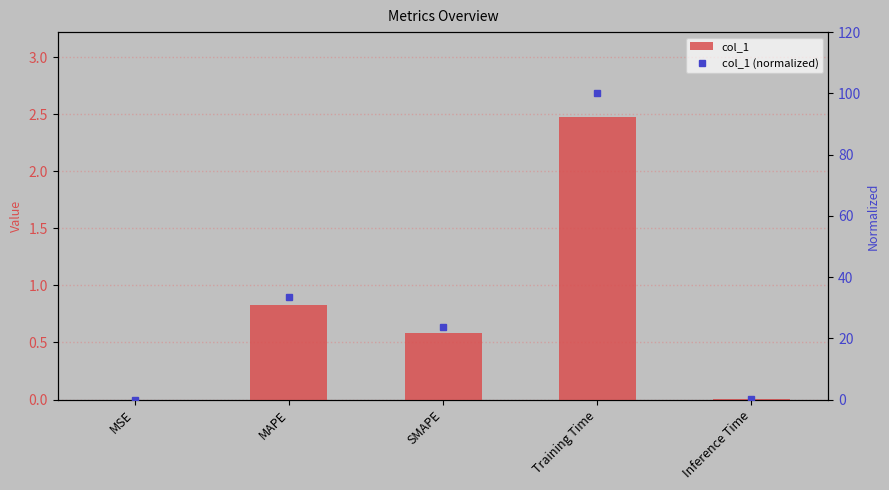

Reading right to left, list all the values displayed in this chart.

col_1: 0.0	2.5	0.6	0.8	0.0
col_1 (normalized): 0.3	100.0	23.6	33.4	0.0